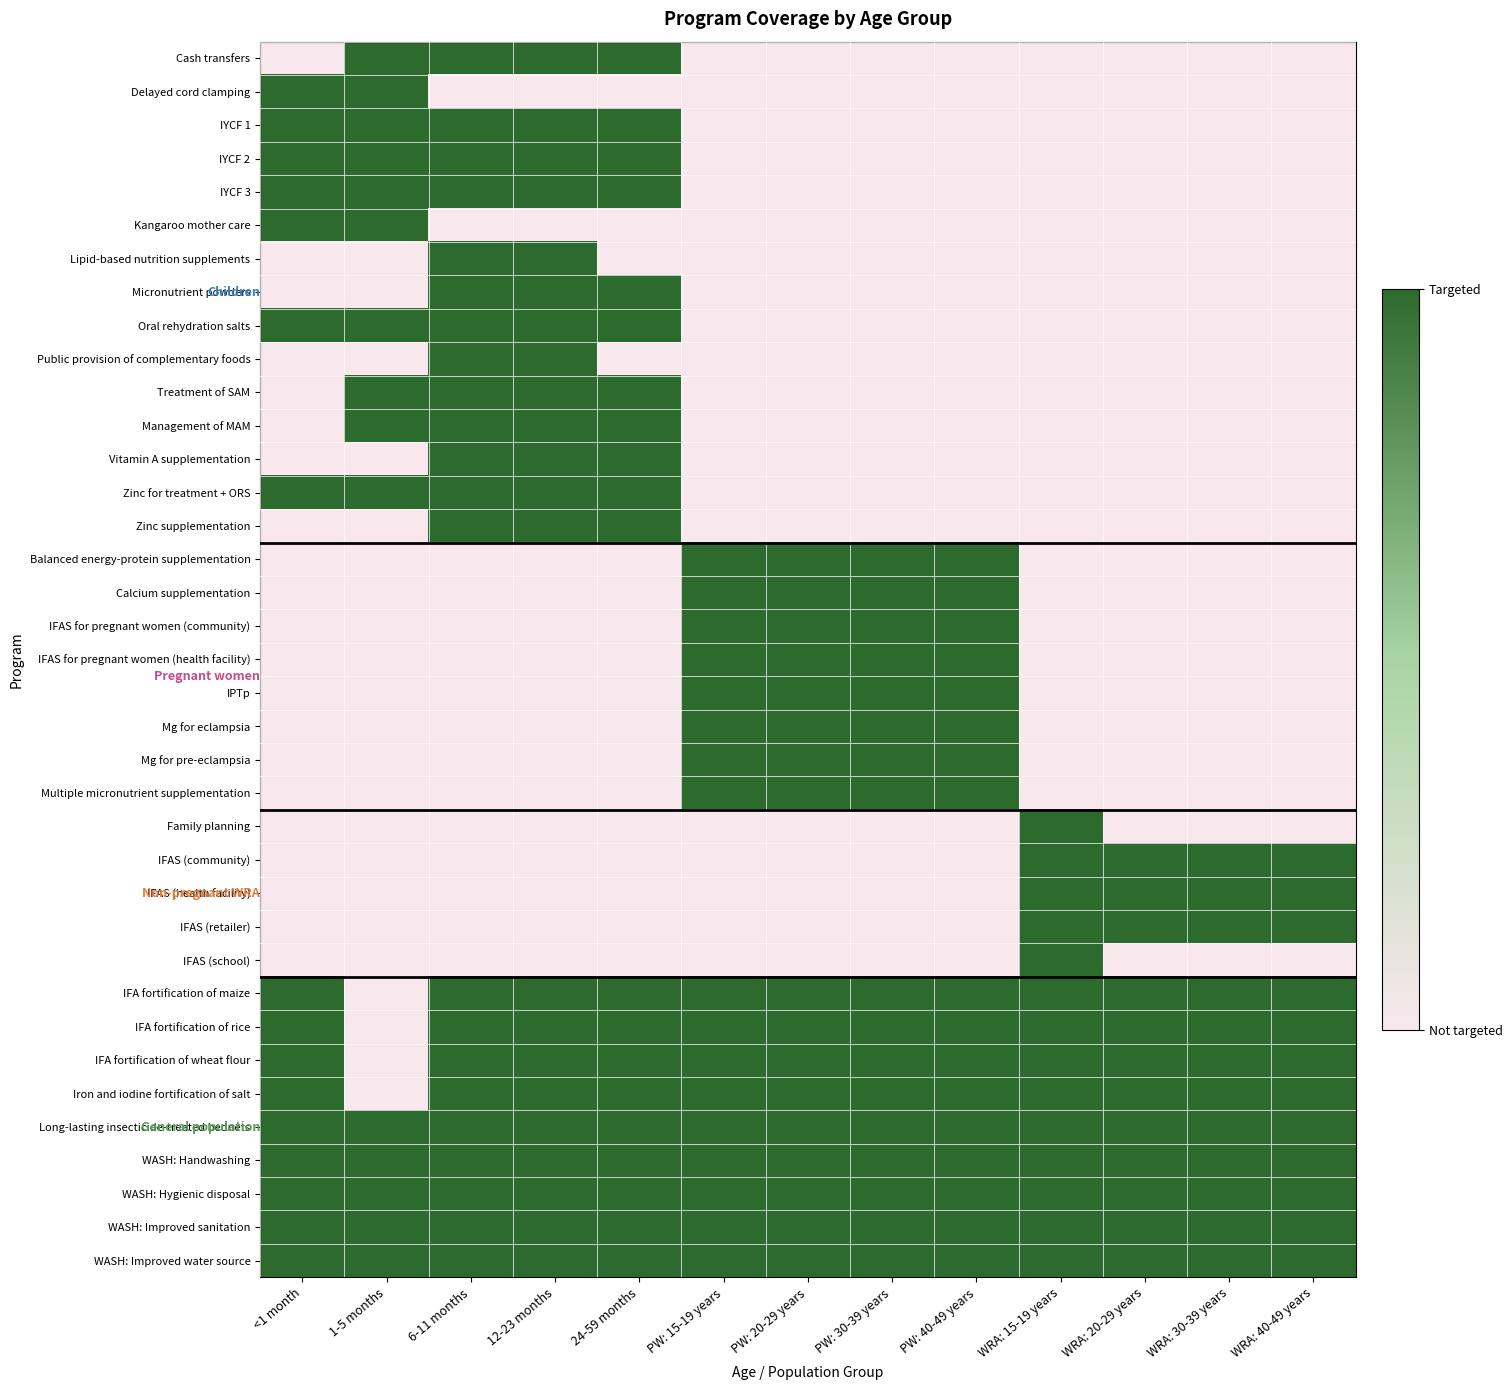

Reading left to right, transcribe all the data shown in this chart.

Cash transfers: <1 month=0	1-5 months=1	6-11 months=1	12-23 months=1	24-59 months=1	PW: 15-19 years=0	PW: 20-29 years=0	PW: 30-39 years=0	PW: 40-49 years=0	WRA: 15-19 years=0	WRA: 20-29 years=0	WRA: 30-39 years=0	WRA: 40-49 years=0
Delayed cord clamping: <1 month=1	1-5 months=1	6-11 months=0	12-23 months=0	24-59 months=0	PW: 15-19 years=0	PW: 20-29 years=0	PW: 30-39 years=0	PW: 40-49 years=0	WRA: 15-19 years=0	WRA: 20-29 years=0	WRA: 30-39 years=0	WRA: 40-49 years=0
IYCF 1: <1 month=1	1-5 months=1	6-11 months=1	12-23 months=1	24-59 months=1	PW: 15-19 years=0	PW: 20-29 years=0	PW: 30-39 years=0	PW: 40-49 years=0	WRA: 15-19 years=0	WRA: 20-29 years=0	WRA: 30-39 years=0	WRA: 40-49 years=0
IYCF 2: <1 month=1	1-5 months=1	6-11 months=1	12-23 months=1	24-59 months=1	PW: 15-19 years=0	PW: 20-29 years=0	PW: 30-39 years=0	PW: 40-49 years=0	WRA: 15-19 years=0	WRA: 20-29 years=0	WRA: 30-39 years=0	WRA: 40-49 years=0
IYCF 3: <1 month=1	1-5 months=1	6-11 months=1	12-23 months=1	24-59 months=1	PW: 15-19 years=0	PW: 20-29 years=0	PW: 30-39 years=0	PW: 40-49 years=0	WRA: 15-19 years=0	WRA: 20-29 years=0	WRA: 30-39 years=0	WRA: 40-49 years=0
Kangaroo mother care: <1 month=1	1-5 months=1	6-11 months=0	12-23 months=0	24-59 months=0	PW: 15-19 years=0	PW: 20-29 years=0	PW: 30-39 years=0	PW: 40-49 years=0	WRA: 15-19 years=0	WRA: 20-29 years=0	WRA: 30-39 years=0	WRA: 40-49 years=0
Lipid-based nutrition supplements: <1 month=0	1-5 months=0	6-11 months=1	12-23 months=1	24-59 months=0	PW: 15-19 years=0	PW: 20-29 years=0	PW: 30-39 years=0	PW: 40-49 years=0	WRA: 15-19 years=0	WRA: 20-29 years=0	WRA: 30-39 years=0	WRA: 40-49 years=0
Micronutrient powders: <1 month=0	1-5 months=0	6-11 months=1	12-23 months=1	24-59 months=1	PW: 15-19 years=0	PW: 20-29 years=0	PW: 30-39 years=0	PW: 40-49 years=0	WRA: 15-19 years=0	WRA: 20-29 years=0	WRA: 30-39 years=0	WRA: 40-49 years=0
Oral rehydration salts: <1 month=1	1-5 months=1	6-11 months=1	12-23 months=1	24-59 months=1	PW: 15-19 years=0	PW: 20-29 years=0	PW: 30-39 years=0	PW: 40-49 years=0	WRA: 15-19 years=0	WRA: 20-29 years=0	WRA: 30-39 years=0	WRA: 40-49 years=0
Public provision of complementary foods: <1 month=0	1-5 months=0	6-11 months=1	12-23 months=1	24-59 months=0	PW: 15-19 years=0	PW: 20-29 years=0	PW: 30-39 years=0	PW: 40-49 years=0	WRA: 15-19 years=0	WRA: 20-29 years=0	WRA: 30-39 years=0	WRA: 40-49 years=0
Treatment of SAM: <1 month=0	1-5 months=1	6-11 months=1	12-23 months=1	24-59 months=1	PW: 15-19 years=0	PW: 20-29 years=0	PW: 30-39 years=0	PW: 40-49 years=0	WRA: 15-19 years=0	WRA: 20-29 years=0	WRA: 30-39 years=0	WRA: 40-49 years=0
Management of MAM: <1 month=0	1-5 months=1	6-11 months=1	12-23 months=1	24-59 months=1	PW: 15-19 years=0	PW: 20-29 years=0	PW: 30-39 years=0	PW: 40-49 years=0	WRA: 15-19 years=0	WRA: 20-29 years=0	WRA: 30-39 years=0	WRA: 40-49 years=0
Vitamin A supplementation: <1 month=0	1-5 months=0	6-11 months=1	12-23 months=1	24-59 months=1	PW: 15-19 years=0	PW: 20-29 years=0	PW: 30-39 years=0	PW: 40-49 years=0	WRA: 15-19 years=0	WRA: 20-29 years=0	WRA: 30-39 years=0	WRA: 40-49 years=0
Zinc for treatment + ORS: <1 month=1	1-5 months=1	6-11 months=1	12-23 months=1	24-59 months=1	PW: 15-19 years=0	PW: 20-29 years=0	PW: 30-39 years=0	PW: 40-49 years=0	WRA: 15-19 years=0	WRA: 20-29 years=0	WRA: 30-39 years=0	WRA: 40-49 years=0
Zinc supplementation: <1 month=0	1-5 months=0	6-11 months=1	12-23 months=1	24-59 months=1	PW: 15-19 years=0	PW: 20-29 years=0	PW: 30-39 years=0	PW: 40-49 years=0	WRA: 15-19 years=0	WRA: 20-29 years=0	WRA: 30-39 years=0	WRA: 40-49 years=0
Balanced energy-protein supplementation: <1 month=0	1-5 months=0	6-11 months=0	12-23 months=0	24-59 months=0	PW: 15-19 years=1	PW: 20-29 years=1	PW: 30-39 years=1	PW: 40-49 years=1	WRA: 15-19 years=0	WRA: 20-29 years=0	WRA: 30-39 years=0	WRA: 40-49 years=0
Calcium supplementation: <1 month=0	1-5 months=0	6-11 months=0	12-23 months=0	24-59 months=0	PW: 15-19 years=1	PW: 20-29 years=1	PW: 30-39 years=1	PW: 40-49 years=1	WRA: 15-19 years=0	WRA: 20-29 years=0	WRA: 30-39 years=0	WRA: 40-49 years=0
IFAS for pregnant women (community): <1 month=0	1-5 months=0	6-11 months=0	12-23 months=0	24-59 months=0	PW: 15-19 years=1	PW: 20-29 years=1	PW: 30-39 years=1	PW: 40-49 years=1	WRA: 15-19 years=0	WRA: 20-29 years=0	WRA: 30-39 years=0	WRA: 40-49 years=0
IFAS for pregnant women (health facility): <1 month=0	1-5 months=0	6-11 months=0	12-23 months=0	24-59 months=0	PW: 15-19 years=1	PW: 20-29 years=1	PW: 30-39 years=1	PW: 40-49 years=1	WRA: 15-19 years=0	WRA: 20-29 years=0	WRA: 30-39 years=0	WRA: 40-49 years=0
IPTp: <1 month=0	1-5 months=0	6-11 months=0	12-23 months=0	24-59 months=0	PW: 15-19 years=1	PW: 20-29 years=1	PW: 30-39 years=1	PW: 40-49 years=1	WRA: 15-19 years=0	WRA: 20-29 years=0	WRA: 30-39 years=0	WRA: 40-49 years=0
Mg for eclampsia: <1 month=0	1-5 months=0	6-11 months=0	12-23 months=0	24-59 months=0	PW: 15-19 years=1	PW: 20-29 years=1	PW: 30-39 years=1	PW: 40-49 years=1	WRA: 15-19 years=0	WRA: 20-29 years=0	WRA: 30-39 years=0	WRA: 40-49 years=0
Mg for pre-eclampsia: <1 month=0	1-5 months=0	6-11 months=0	12-23 months=0	24-59 months=0	PW: 15-19 years=1	PW: 20-29 years=1	PW: 30-39 years=1	PW: 40-49 years=1	WRA: 15-19 years=0	WRA: 20-29 years=0	WRA: 30-39 years=0	WRA: 40-49 years=0
Multiple micronutrient supplementation: <1 month=0	1-5 months=0	6-11 months=0	12-23 months=0	24-59 months=0	PW: 15-19 years=1	PW: 20-29 years=1	PW: 30-39 years=1	PW: 40-49 years=1	WRA: 15-19 years=0	WRA: 20-29 years=0	WRA: 30-39 years=0	WRA: 40-49 years=0
Family planning: <1 month=0	1-5 months=0	6-11 months=0	12-23 months=0	24-59 months=0	PW: 15-19 years=0	PW: 20-29 years=0	PW: 30-39 years=0	PW: 40-49 years=0	WRA: 15-19 years=1	WRA: 20-29 years=0	WRA: 30-39 years=0	WRA: 40-49 years=0
IFAS (community): <1 month=0	1-5 months=0	6-11 months=0	12-23 months=0	24-59 months=0	PW: 15-19 years=0	PW: 20-29 years=0	PW: 30-39 years=0	PW: 40-49 years=0	WRA: 15-19 years=1	WRA: 20-29 years=1	WRA: 30-39 years=1	WRA: 40-49 years=1
IFAS (health facility): <1 month=0	1-5 months=0	6-11 months=0	12-23 months=0	24-59 months=0	PW: 15-19 years=0	PW: 20-29 years=0	PW: 30-39 years=0	PW: 40-49 years=0	WRA: 15-19 years=1	WRA: 20-29 years=1	WRA: 30-39 years=1	WRA: 40-49 years=1
IFAS (retailer): <1 month=0	1-5 months=0	6-11 months=0	12-23 months=0	24-59 months=0	PW: 15-19 years=0	PW: 20-29 years=0	PW: 30-39 years=0	PW: 40-49 years=0	WRA: 15-19 years=1	WRA: 20-29 years=1	WRA: 30-39 years=1	WRA: 40-49 years=1
IFAS (school): <1 month=0	1-5 months=0	6-11 months=0	12-23 months=0	24-59 months=0	PW: 15-19 years=0	PW: 20-29 years=0	PW: 30-39 years=0	PW: 40-49 years=0	WRA: 15-19 years=1	WRA: 20-29 years=0	WRA: 30-39 years=0	WRA: 40-49 years=0
IFA fortification of maize: <1 month=1	1-5 months=0	6-11 months=1	12-23 months=1	24-59 months=1	PW: 15-19 years=1	PW: 20-29 years=1	PW: 30-39 years=1	PW: 40-49 years=1	WRA: 15-19 years=1	WRA: 20-29 years=1	WRA: 30-39 years=1	WRA: 40-49 years=1
IFA fortification of rice: <1 month=1	1-5 months=0	6-11 months=1	12-23 months=1	24-59 months=1	PW: 15-19 years=1	PW: 20-29 years=1	PW: 30-39 years=1	PW: 40-49 years=1	WRA: 15-19 years=1	WRA: 20-29 years=1	WRA: 30-39 years=1	WRA: 40-49 years=1
IFA fortification of wheat flour: <1 month=1	1-5 months=0	6-11 months=1	12-23 months=1	24-59 months=1	PW: 15-19 years=1	PW: 20-29 years=1	PW: 30-39 years=1	PW: 40-49 years=1	WRA: 15-19 years=1	WRA: 20-29 years=1	WRA: 30-39 years=1	WRA: 40-49 years=1
Iron and iodine fortification of salt: <1 month=1	1-5 months=0	6-11 months=1	12-23 months=1	24-59 months=1	PW: 15-19 years=1	PW: 20-29 years=1	PW: 30-39 years=1	PW: 40-49 years=1	WRA: 15-19 years=1	WRA: 20-29 years=1	WRA: 30-39 years=1	WRA: 40-49 years=1
Long-lasting insecticide-treated bednets: <1 month=1	1-5 months=1	6-11 months=1	12-23 months=1	24-59 months=1	PW: 15-19 years=1	PW: 20-29 years=1	PW: 30-39 years=1	PW: 40-49 years=1	WRA: 15-19 years=1	WRA: 20-29 years=1	WRA: 30-39 years=1	WRA: 40-49 years=1
WASH: Handwashing: <1 month=1	1-5 months=1	6-11 months=1	12-23 months=1	24-59 months=1	PW: 15-19 years=1	PW: 20-29 years=1	PW: 30-39 years=1	PW: 40-49 years=1	WRA: 15-19 years=1	WRA: 20-29 years=1	WRA: 30-39 years=1	WRA: 40-49 years=1
WASH: Hygienic disposal: <1 month=1	1-5 months=1	6-11 months=1	12-23 months=1	24-59 months=1	PW: 15-19 years=1	PW: 20-29 years=1	PW: 30-39 years=1	PW: 40-49 years=1	WRA: 15-19 years=1	WRA: 20-29 years=1	WRA: 30-39 years=1	WRA: 40-49 years=1
WASH: Improved sanitation: <1 month=1	1-5 months=1	6-11 months=1	12-23 months=1	24-59 months=1	PW: 15-19 years=1	PW: 20-29 years=1	PW: 30-39 years=1	PW: 40-49 years=1	WRA: 15-19 years=1	WRA: 20-29 years=1	WRA: 30-39 years=1	WRA: 40-49 years=1
WASH: Improved water source: <1 month=1	1-5 months=1	6-11 months=1	12-23 months=1	24-59 months=1	PW: 15-19 years=1	PW: 20-29 years=1	PW: 30-39 years=1	PW: 40-49 years=1	WRA: 15-19 years=1	WRA: 20-29 years=1	WRA: 30-39 years=1	WRA: 40-49 years=1